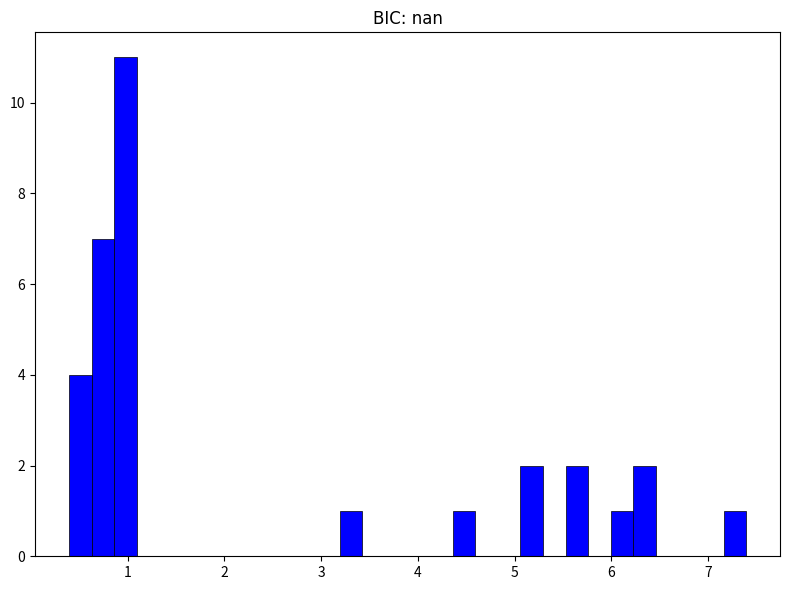

Around what value on the x-axis is the tallest bar? Give the approximate position of its centre, as read against the axis.

1.0